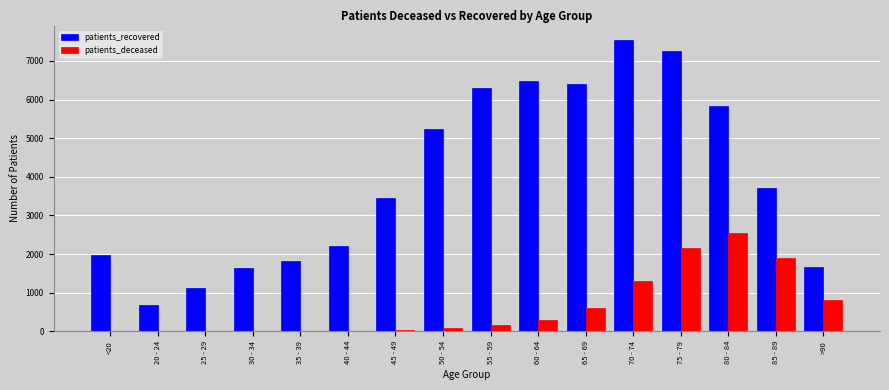

Which label corresponds to the largest value in the chart?

70 - 74